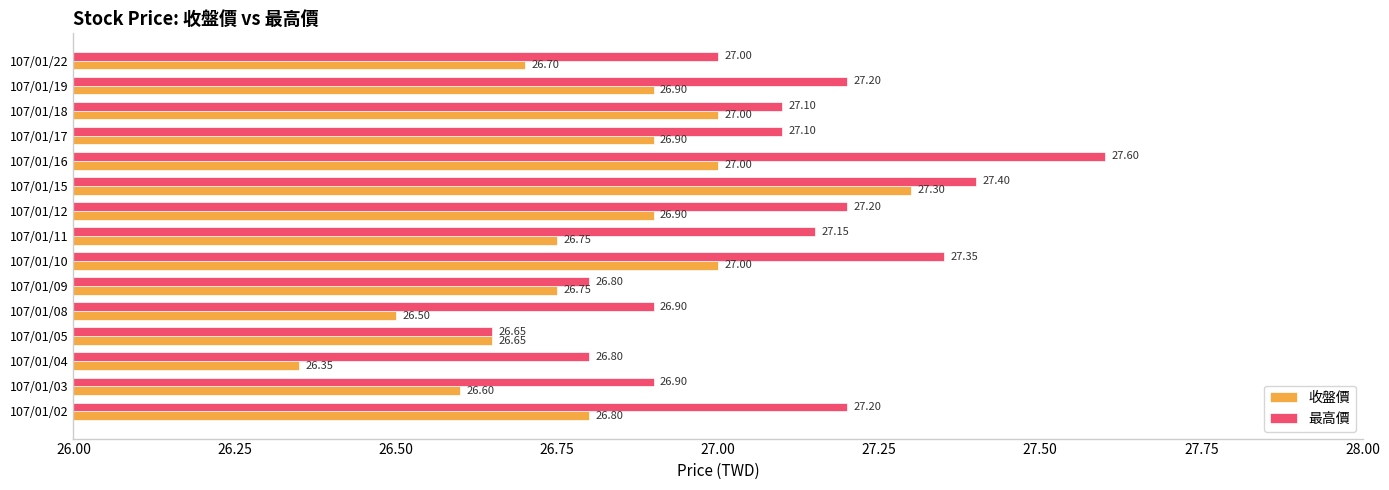

Between 107/01/10 and 107/01/16, which series saw the biggest shift?

最高價